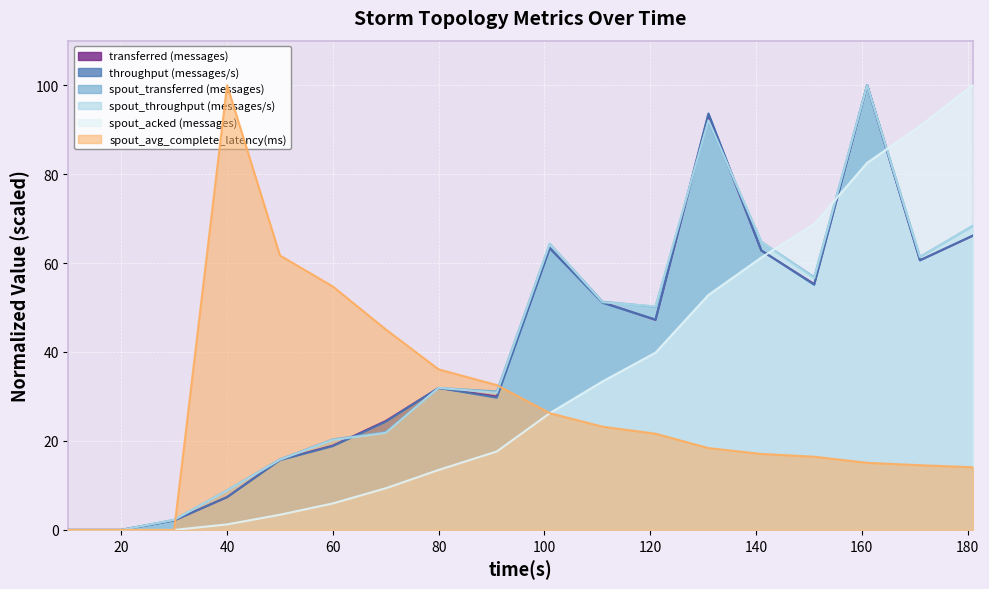

The spout_throughput (messages/s) series shows 44.2 at 80. True or false?

False